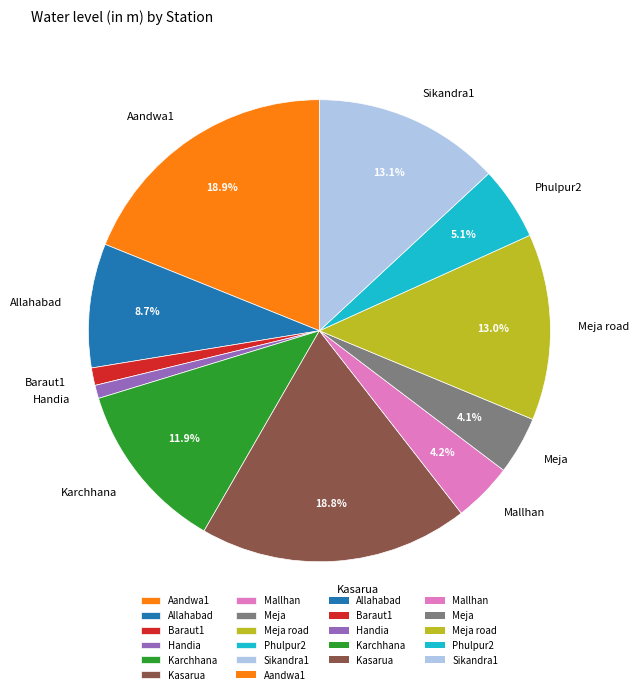

Does Handia represent more than half of the total?

No